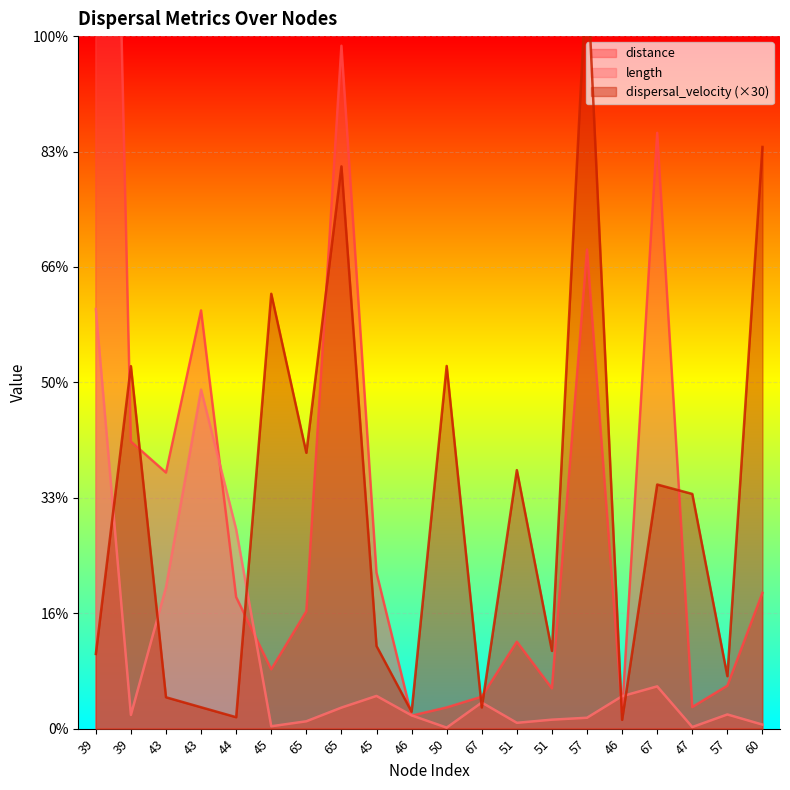

At how many categories does at least one series exceed 1239?

2